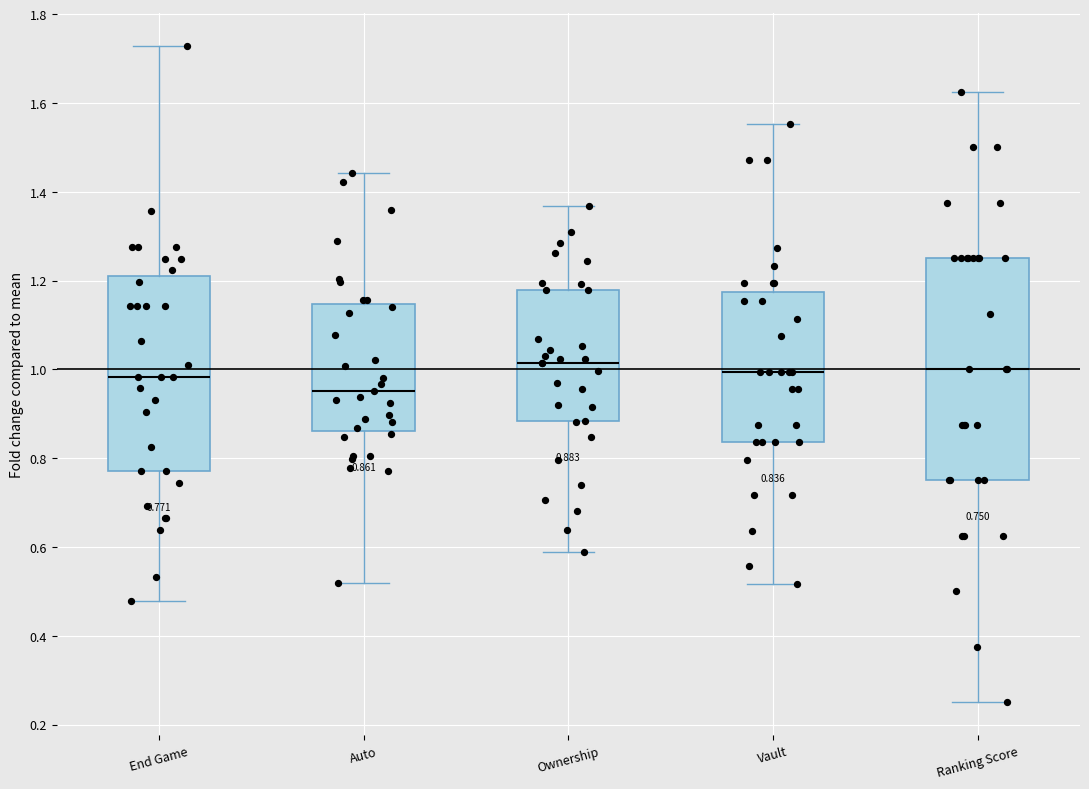

Which box is the tallest, from its lower edge to its upper edge?

Ranking Score